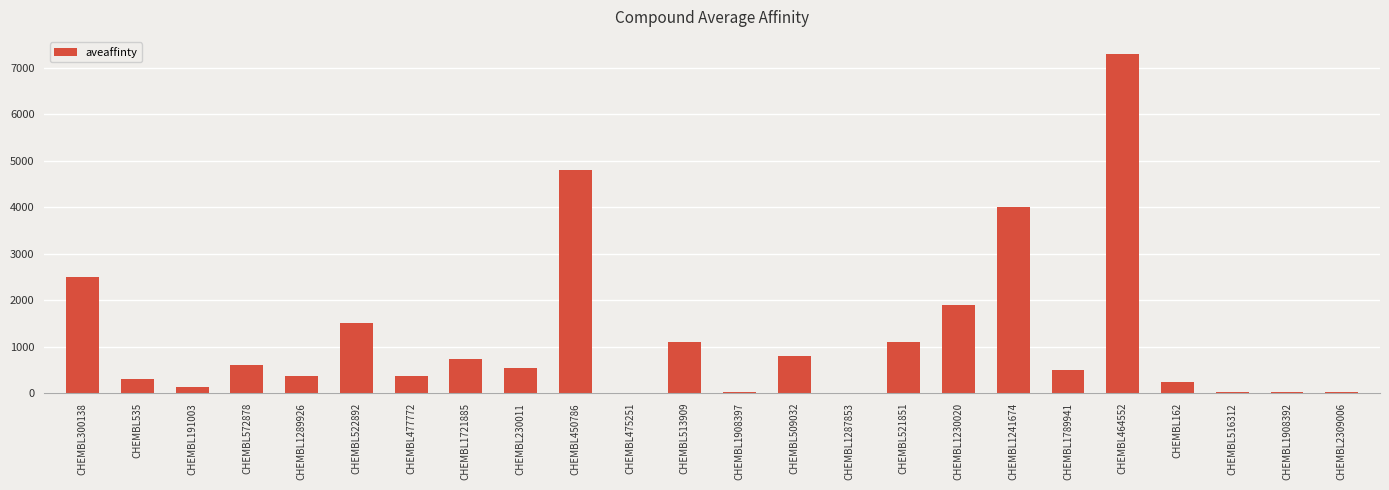

What is the change in value from CHEMBL1789941 to CHEMBL516312?

-466.0